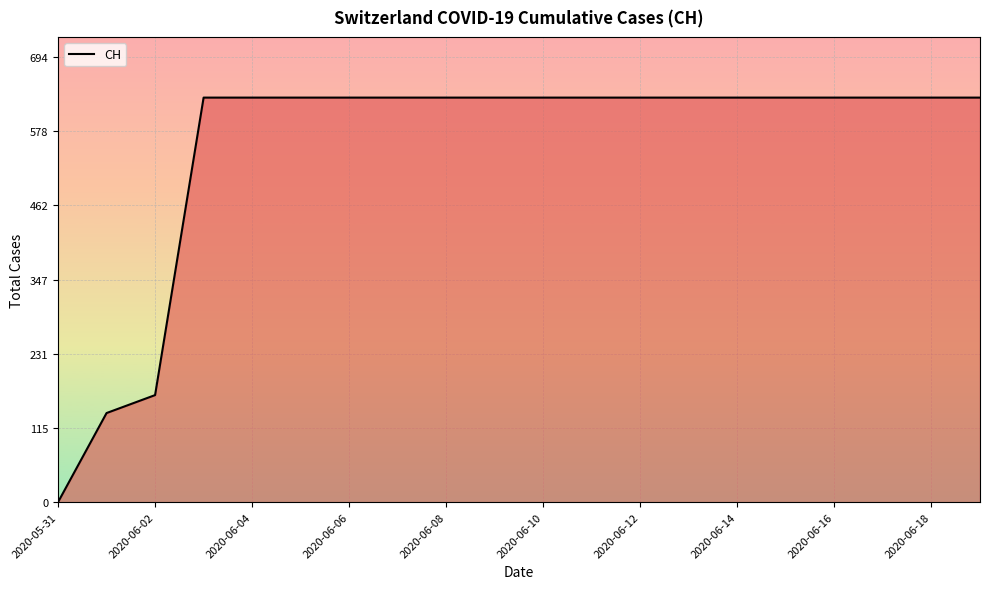

What is the difference between the maximum and minimum values?

631